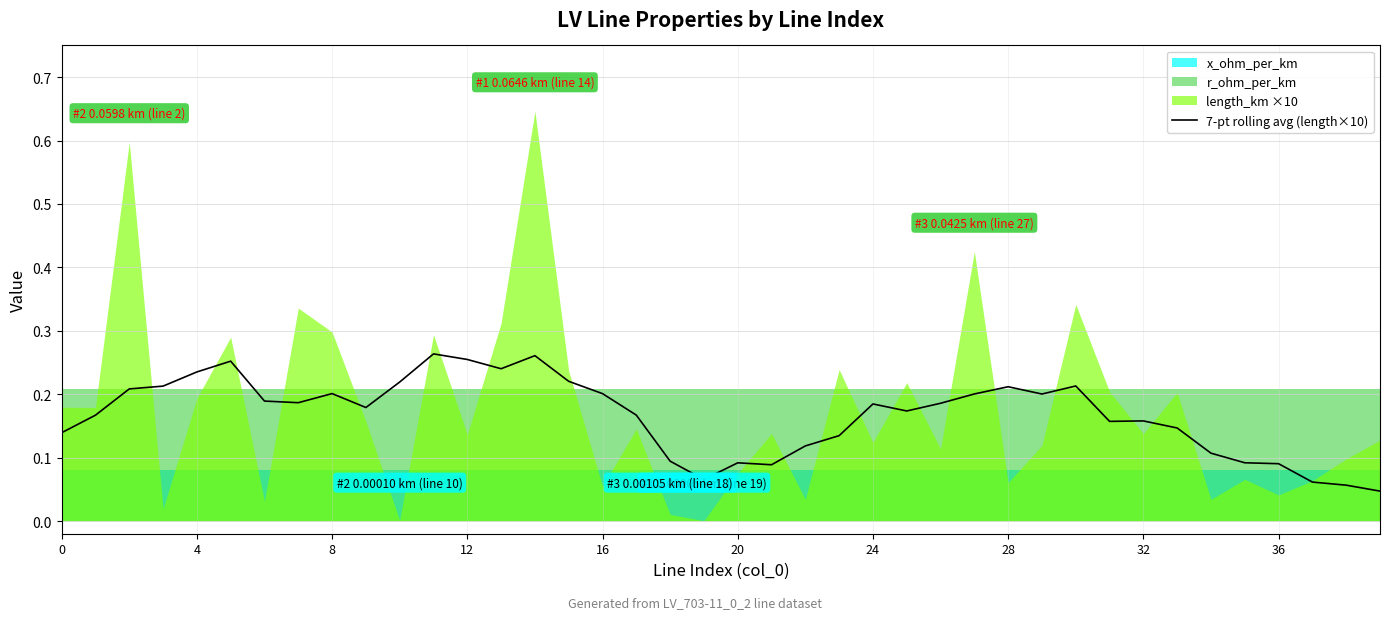

What is the difference between the values at 29 and 35?

0.1